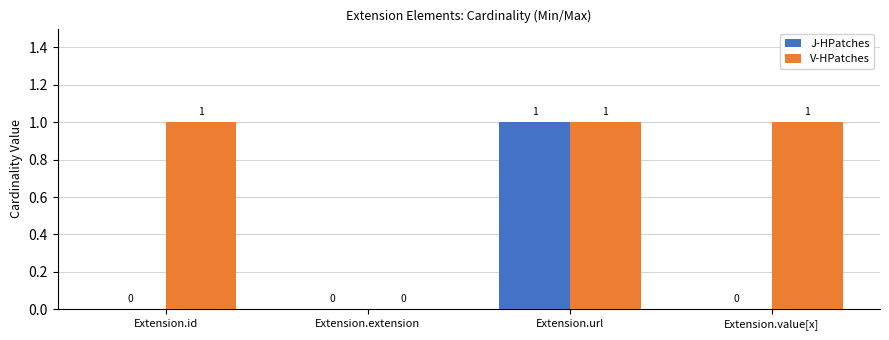

What is the greatest value displayed?

1